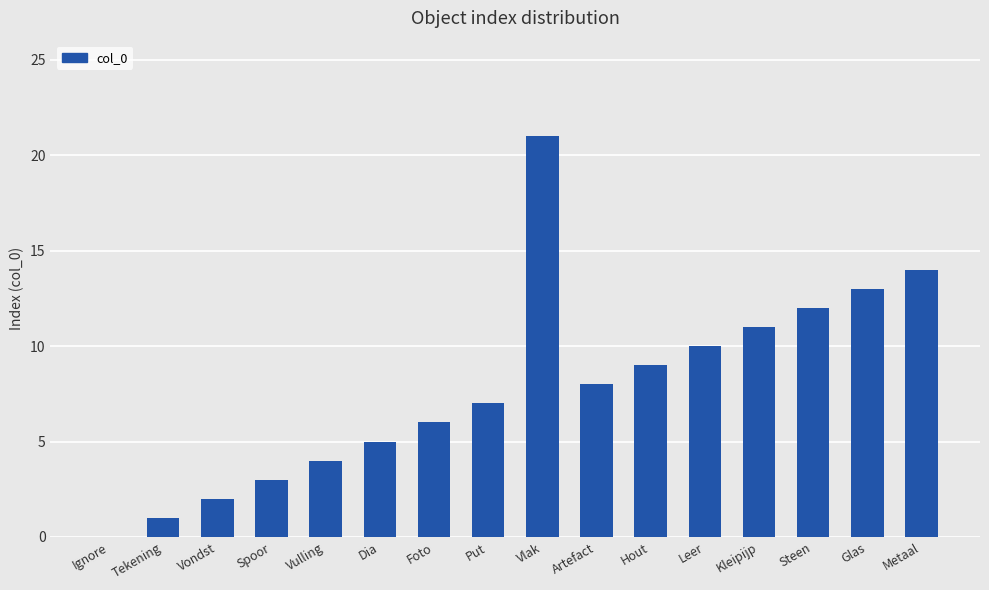

Is it true that the value at Leer is 6?

False